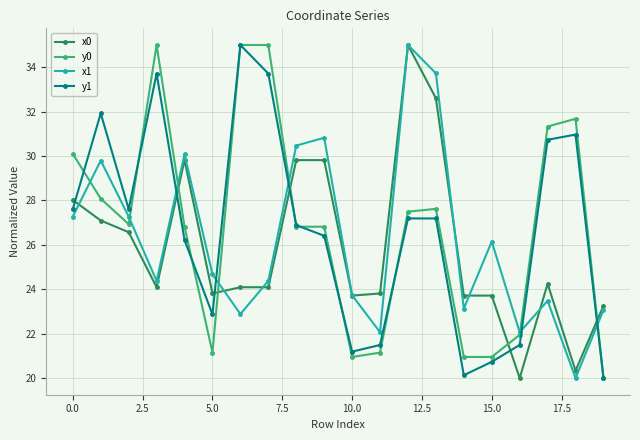

What is the difference between the second highest and minimum values in the x0 series?

12.6